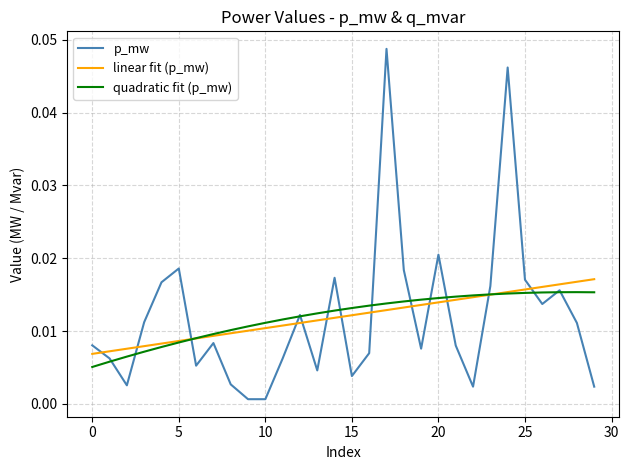

True or false: linear fit (p_mw) and p_mw intersect in this chart.

True